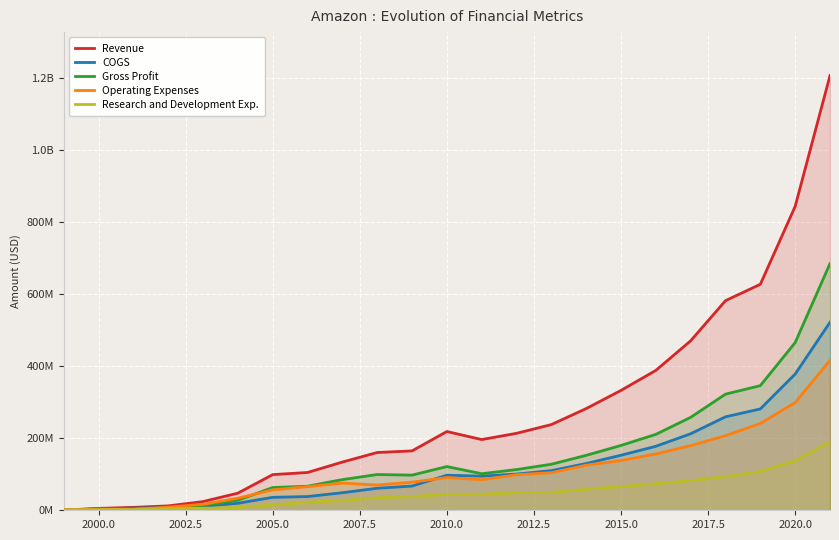

What are all the series names shown in the legend?

Revenue, COGS, Gross Profit, Operating Expenses, Research and Development Exp.